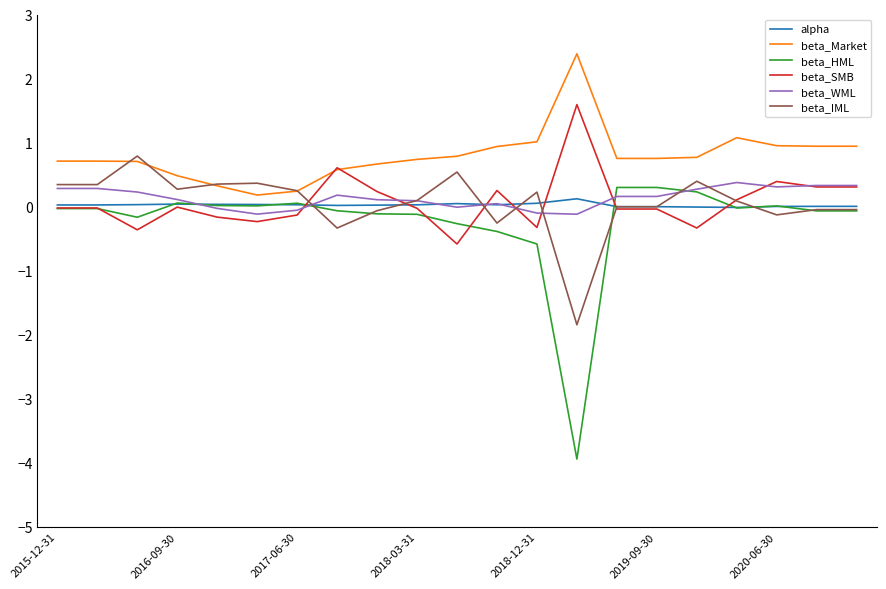

Which series has the largest range (max minus min)?

beta_HML